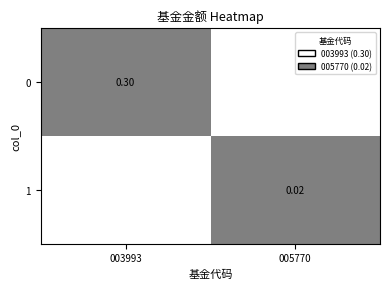

The value of 1 at 003993 is -0.0. True or false?

False